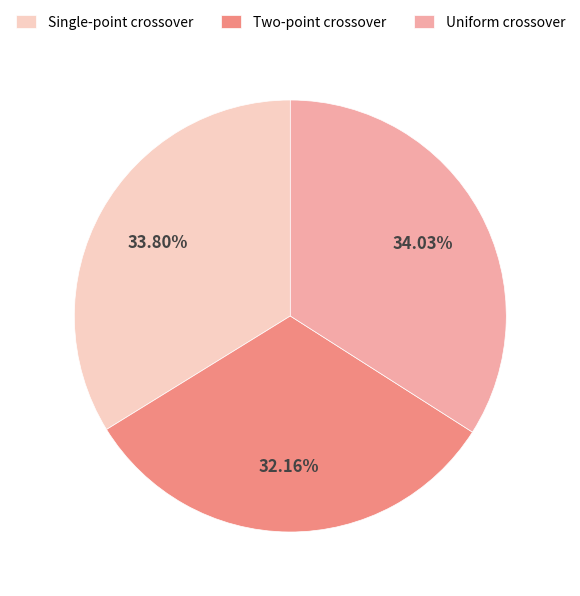

How many segments does this pie chart have?

3